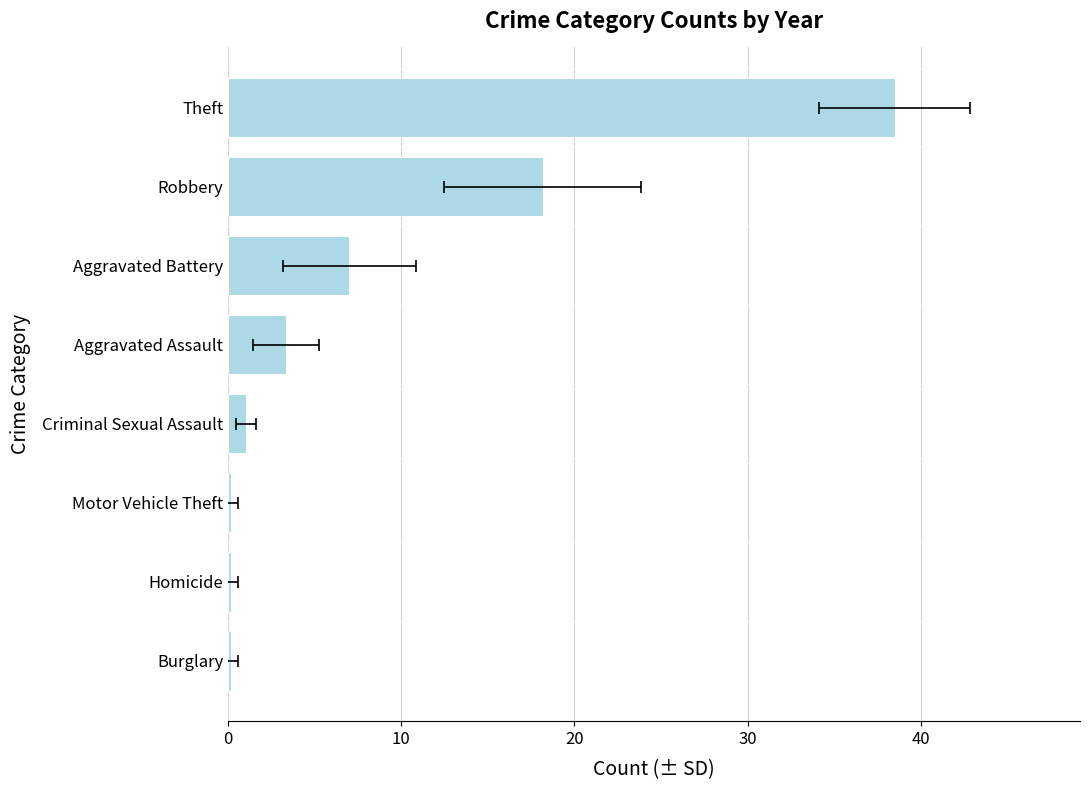

What is the maximum value shown in the chart?

38.5